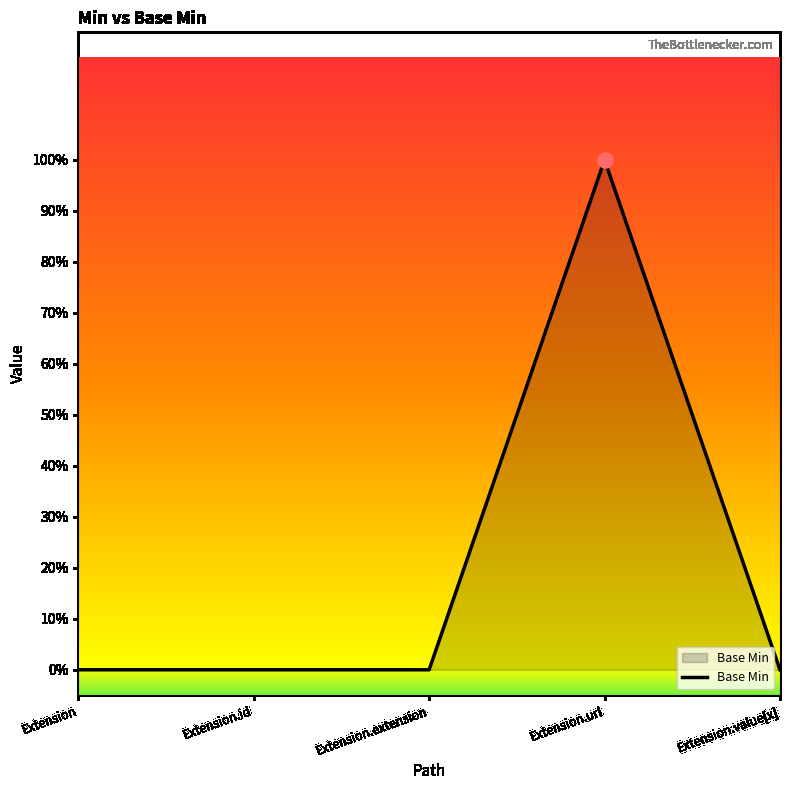

Is this an area chart (filled region under the line)?

Yes